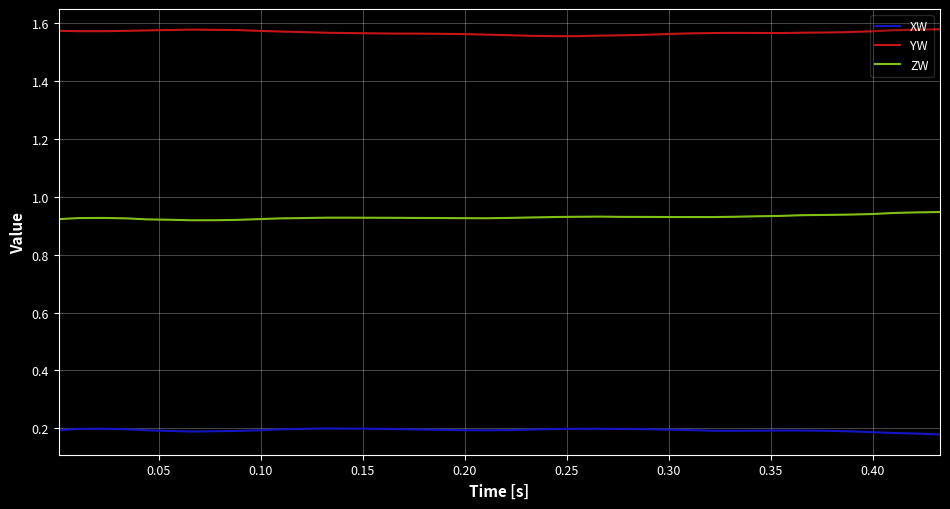

Rank the series by their maximum value, from highest to lowest.

YW, ZW, XW